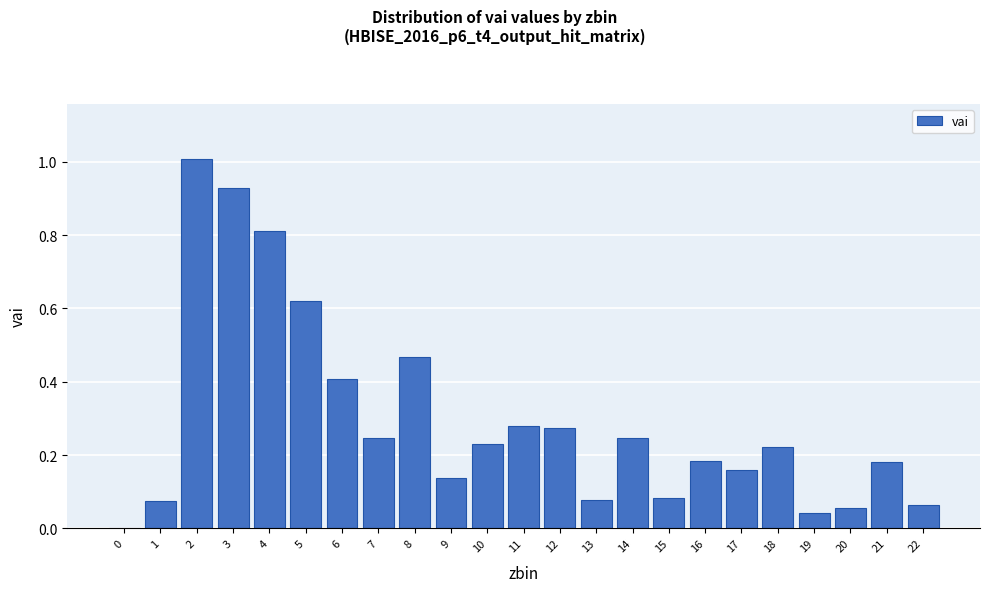

Is it true that the value at 21 is 0.3?

False